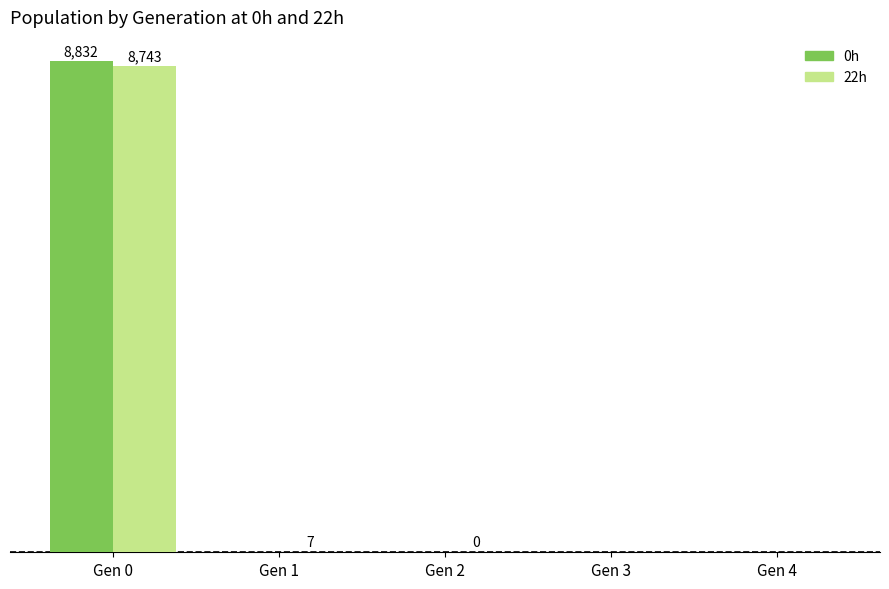

List the labels in order of 0h value, smallest first.

Gen 1, Gen 2, Gen 3, Gen 4, Gen 0